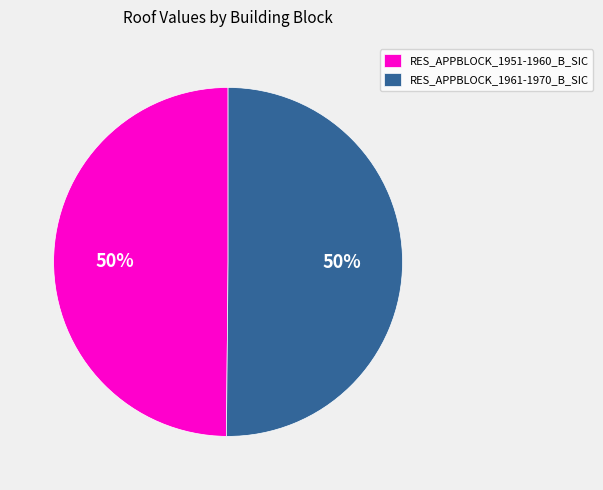

Do RES_APPBLOCK_1951-1960_B_SIC and RES_APPBLOCK_1961-1970_B_SIC together represent more than half of the pie?

Yes